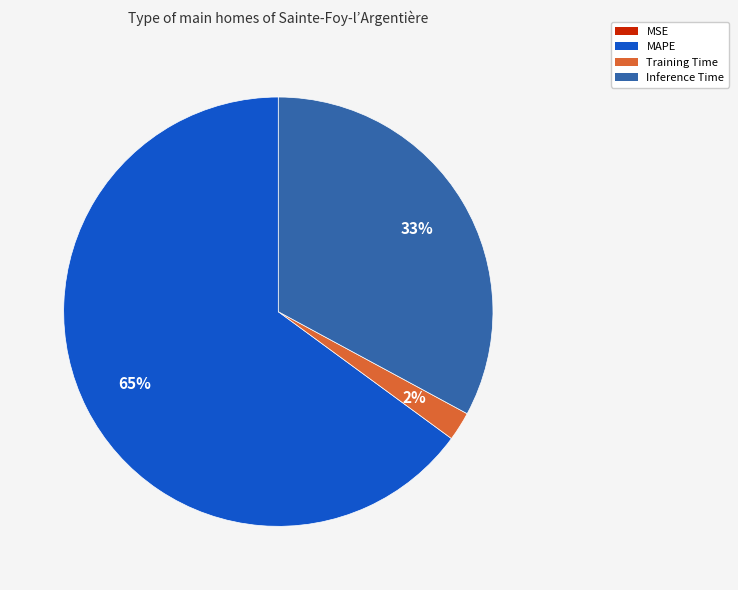

What percentage is the Inference Time slice, to the nearest percent?

33%